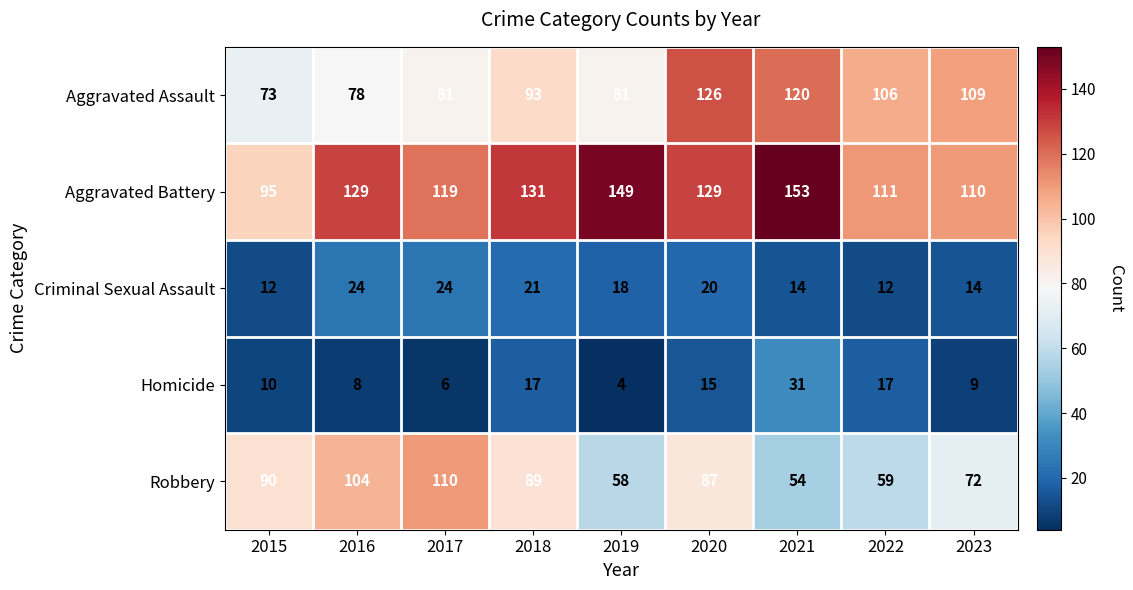

What is the sum of all Criminal Sexual Assault values?

159